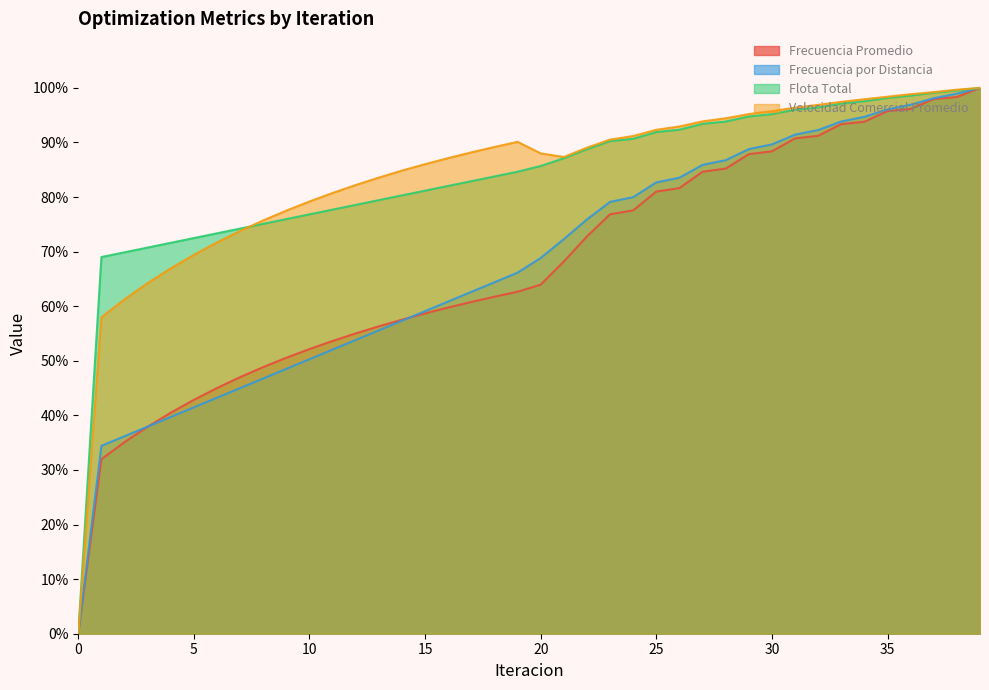

True or false: Frecuencia Promedio has a value of 167.4 at 39.

False